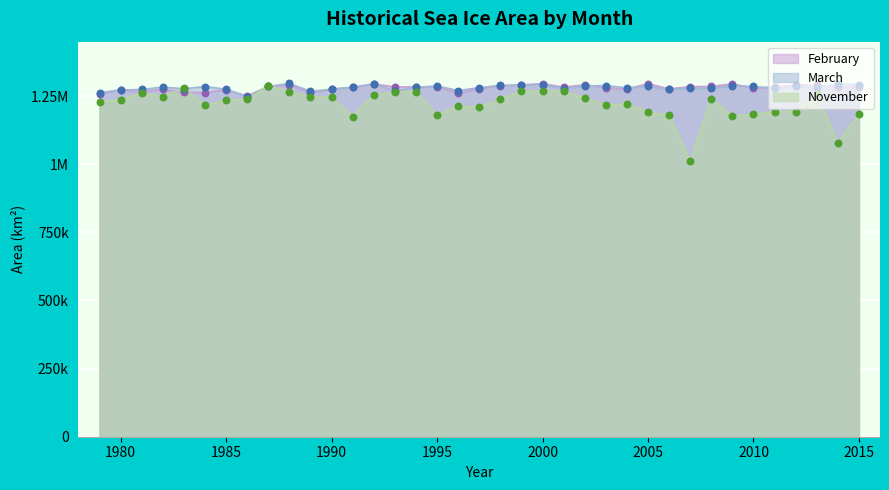

Which series has the largest Y range (max minus min)?

November